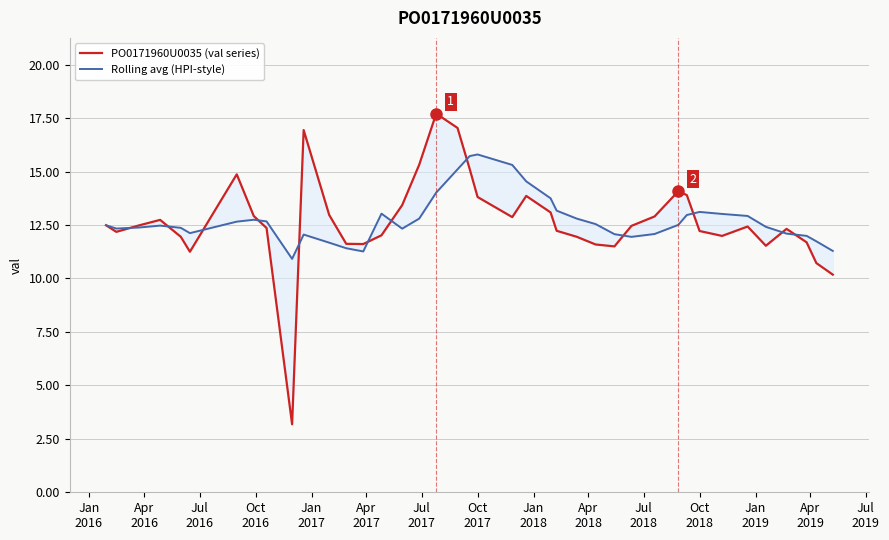

Is this an area chart (filled region under the line)?

No